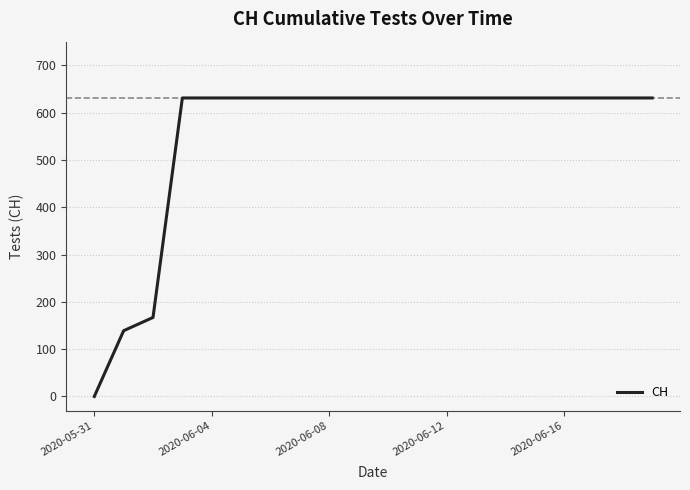

What is the average value?

552